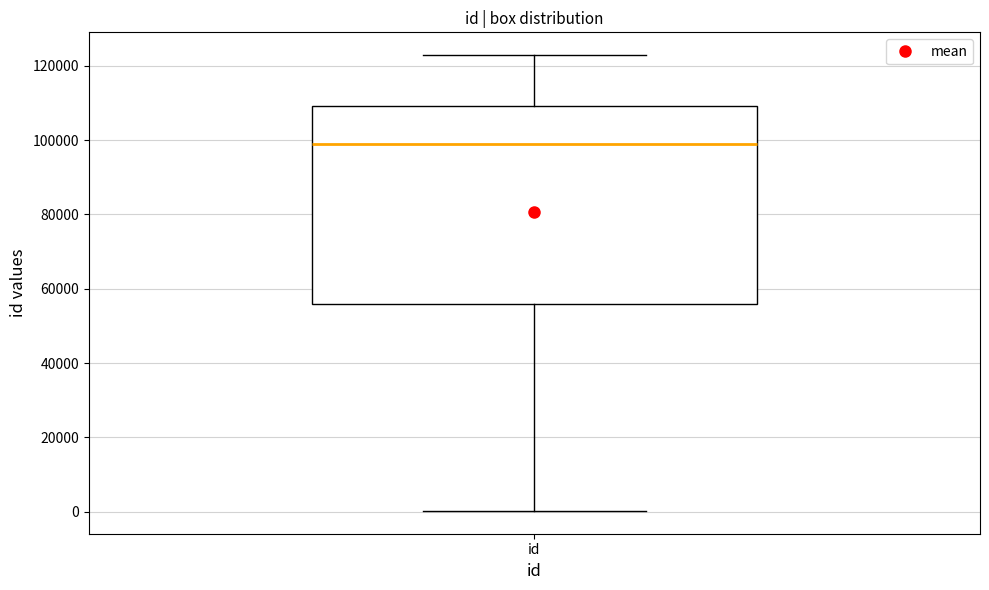

Transcribe this box plot: give where the median line is, the range the box spans, and where the two whiskers end, as read against the y-axis. The values are not printed on the chart, so give them approximately, as read against the axis.

median 98000, box 56000 to 110000, whiskers 0 to 122000